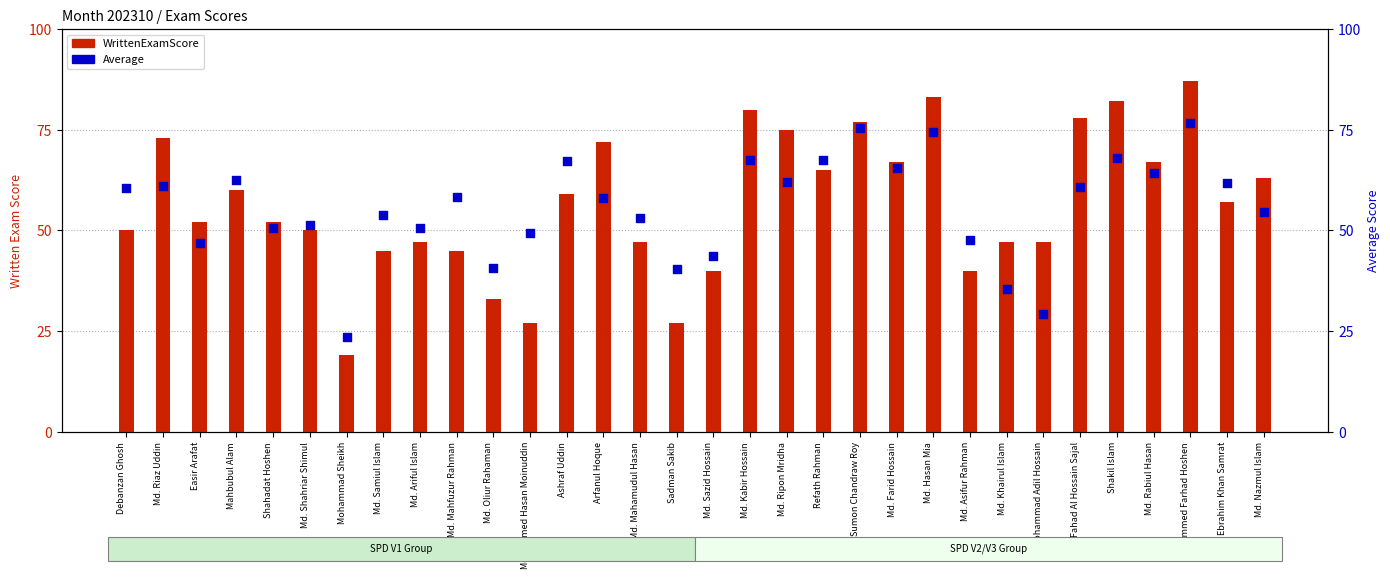

What are all the series names shown in the legend?

WrittenExamScore, Average